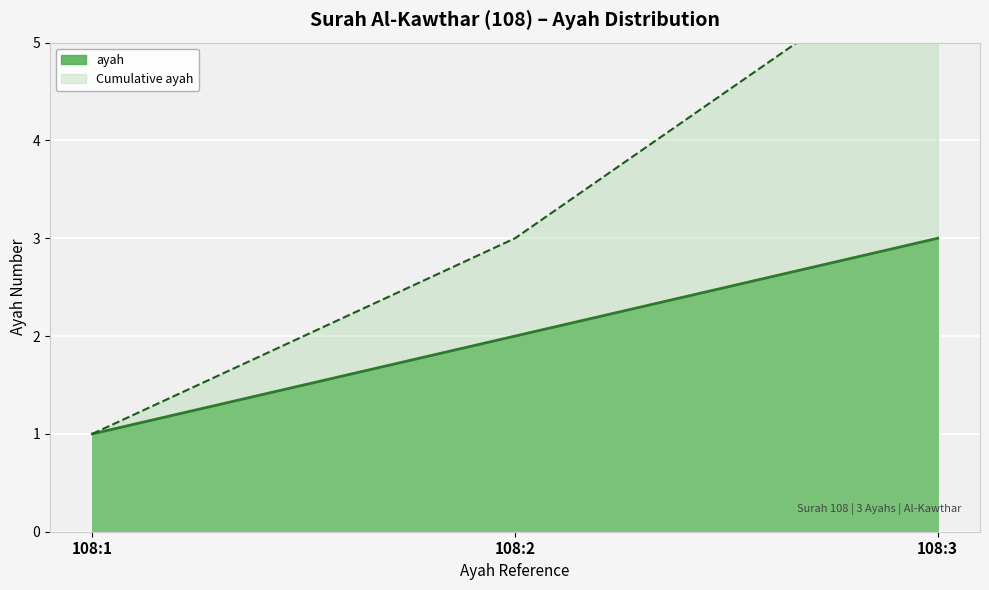

List the labels in order of value, largest first.

108:3, 108:2, 108:1